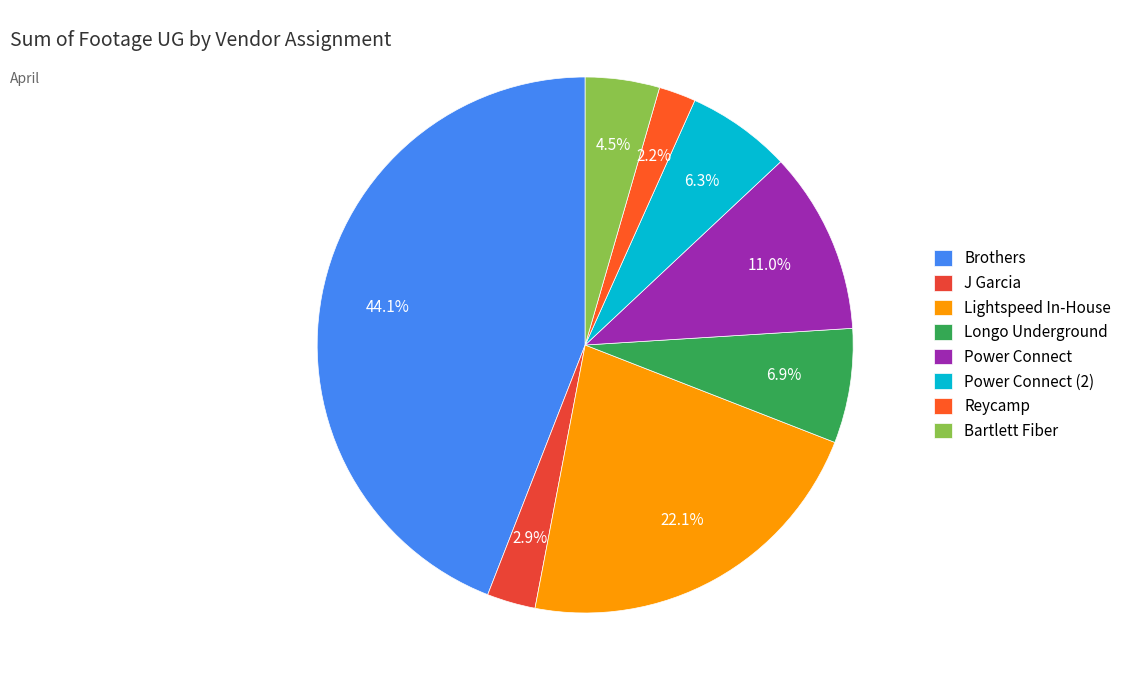

How many segments does this pie chart have?

8